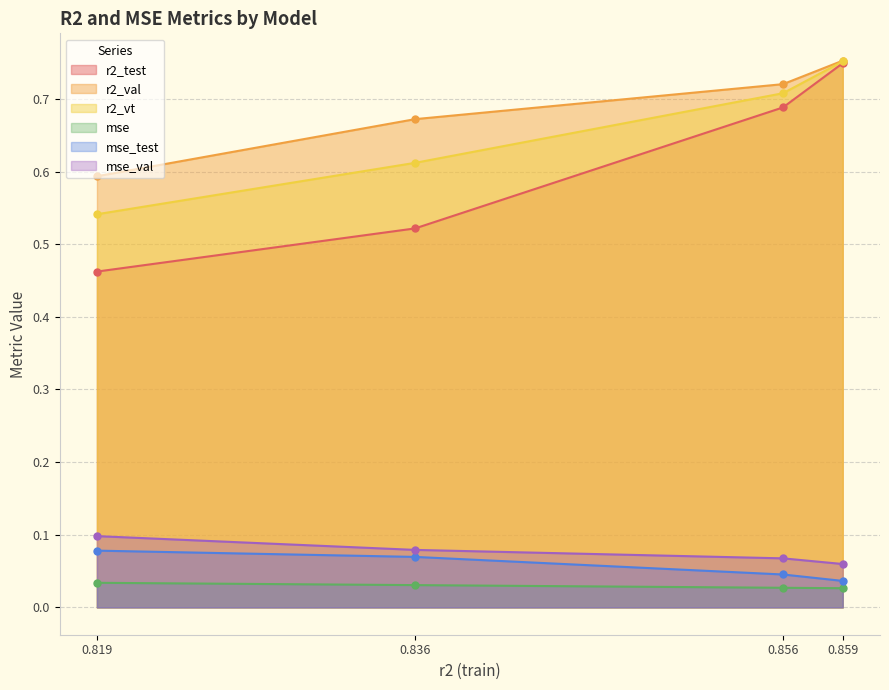

True or false: r2_val and r2_vt cross at least once.

False